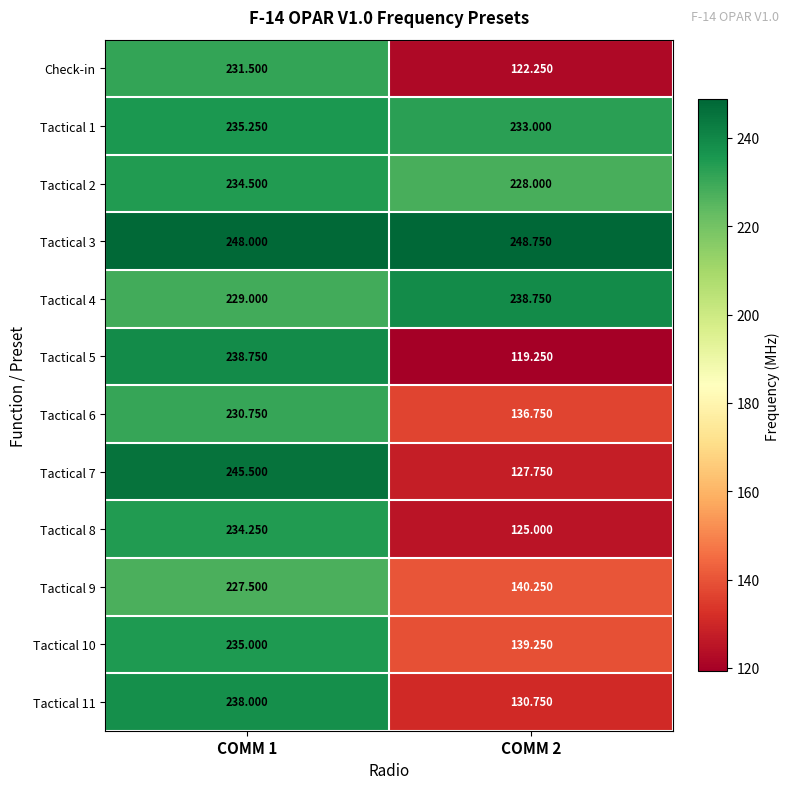

What is the difference between the highest and lowest values at COMM 1?

20.5